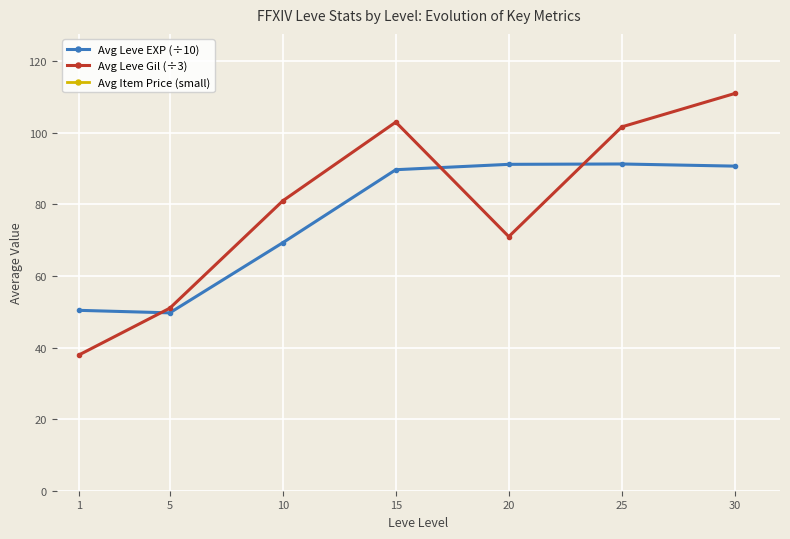

How many lines are shown in the chart?

3